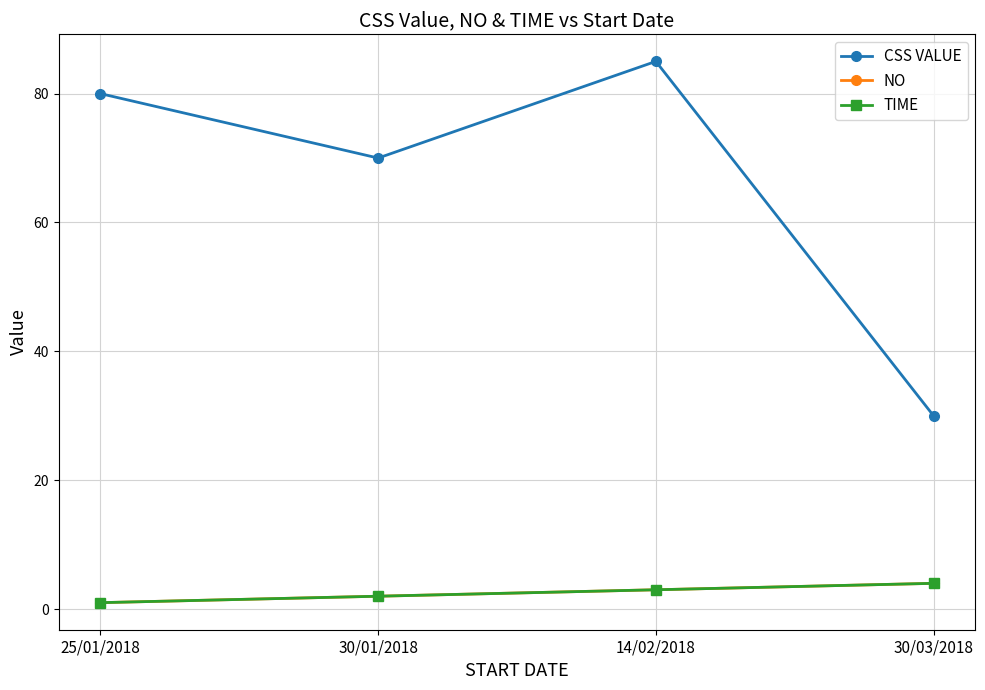

True or false: NO and CSS VALUE intersect in this chart.

False